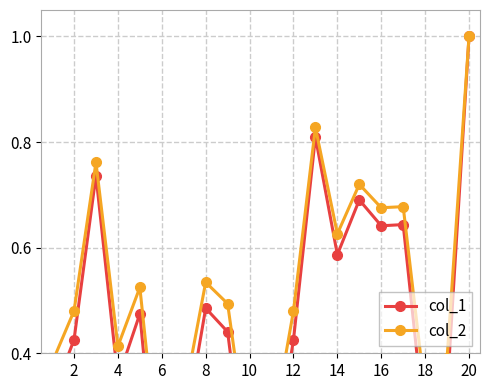

What is the highest value of the col_2 series?

1.0